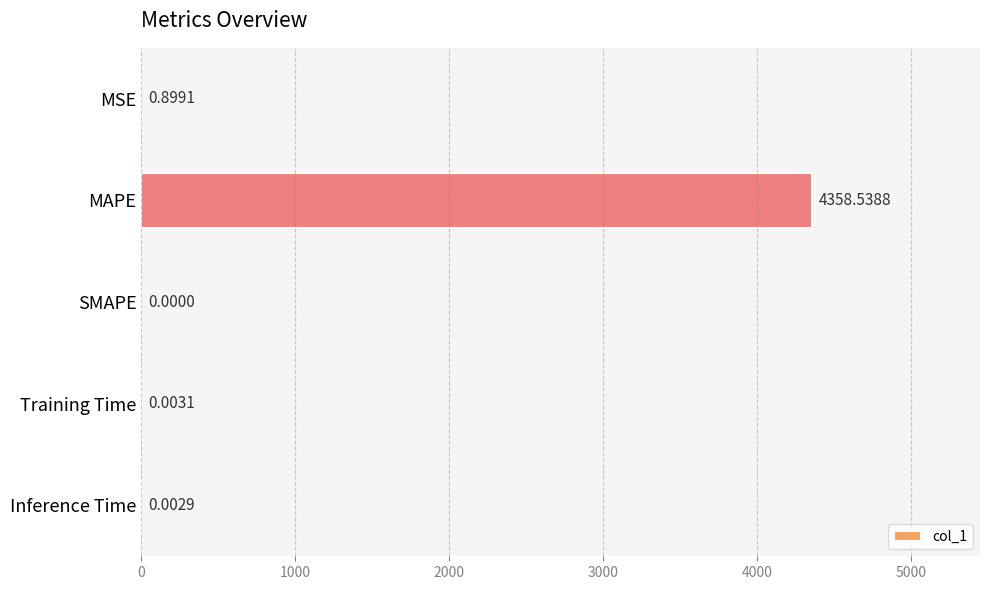

What is the sum of the values at MAPE and MSE?

4359.4